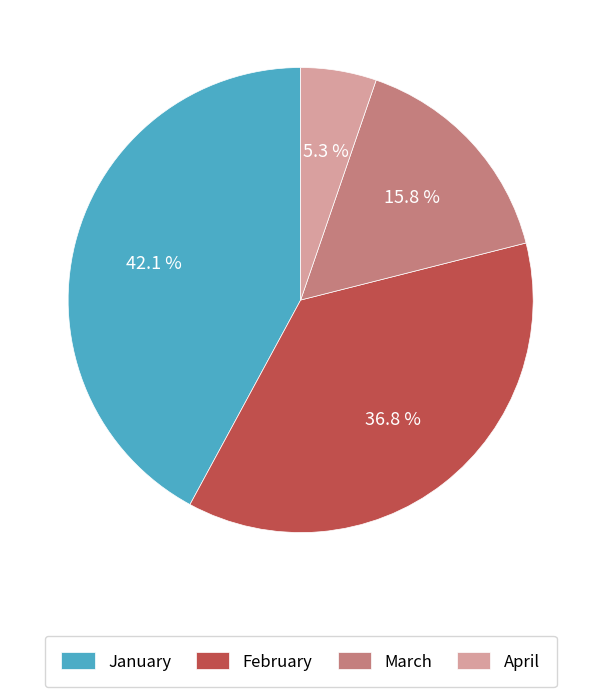

Which slice is the largest?

January